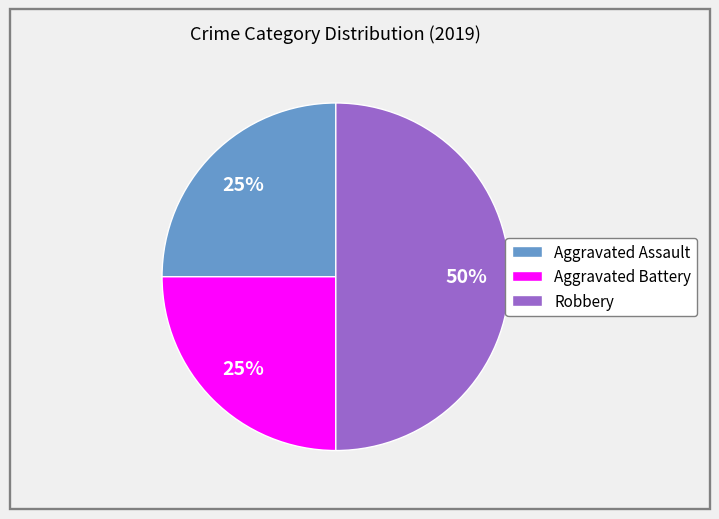

To the nearest percent, what portion does Aggravated Assault represent?

25%